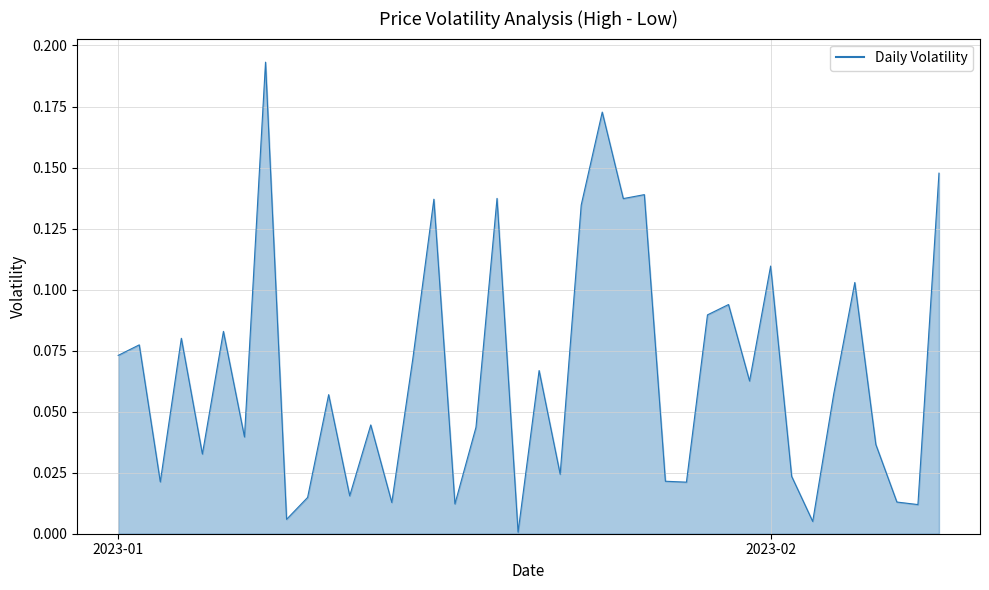

Does the chart display data point markers on the line(s)?

No